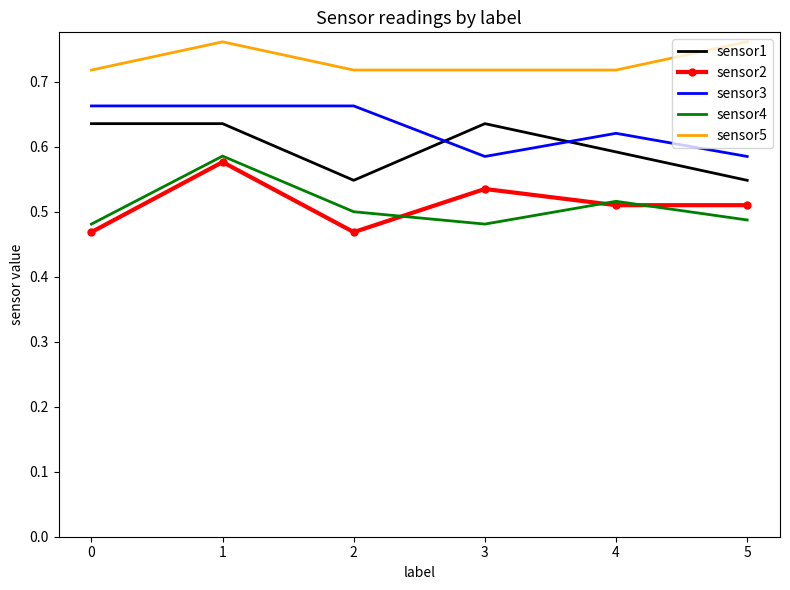

The sensor3 series shows 0.6 at 3. True or false?

True